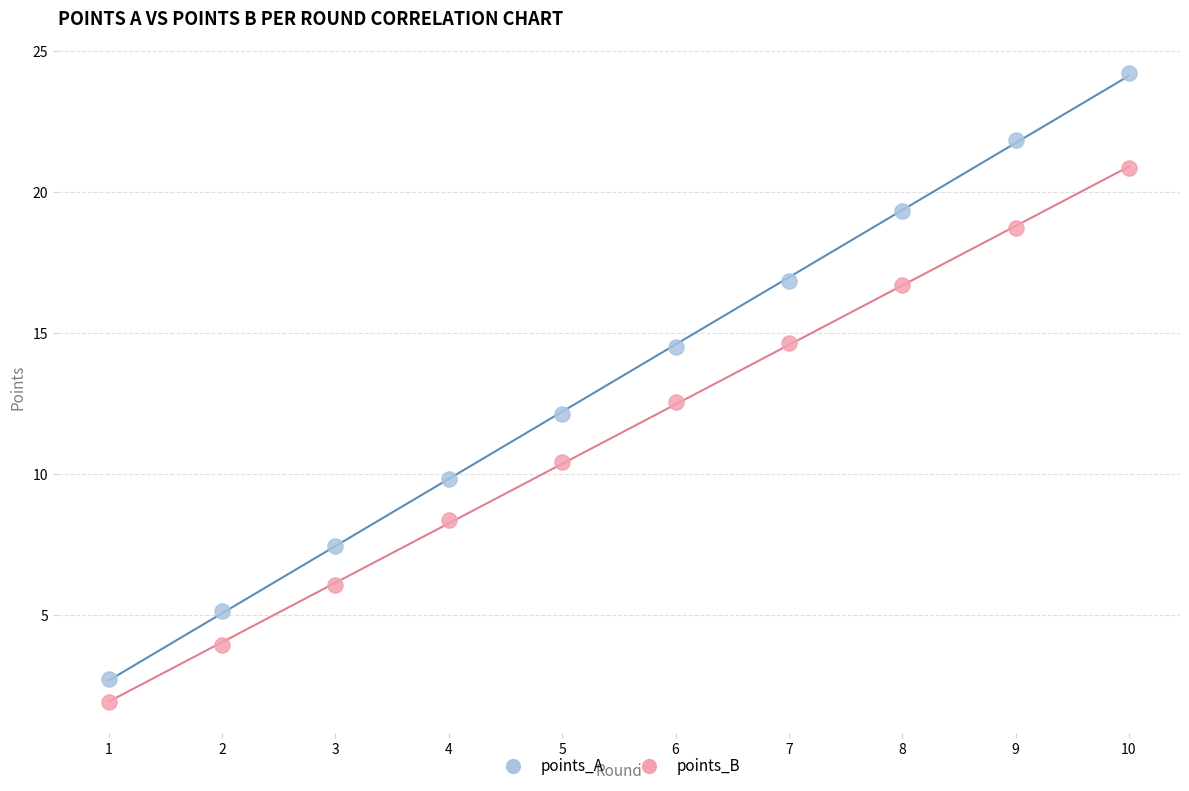

Across all data points, what is the range of X values (max minus min)?

9.0